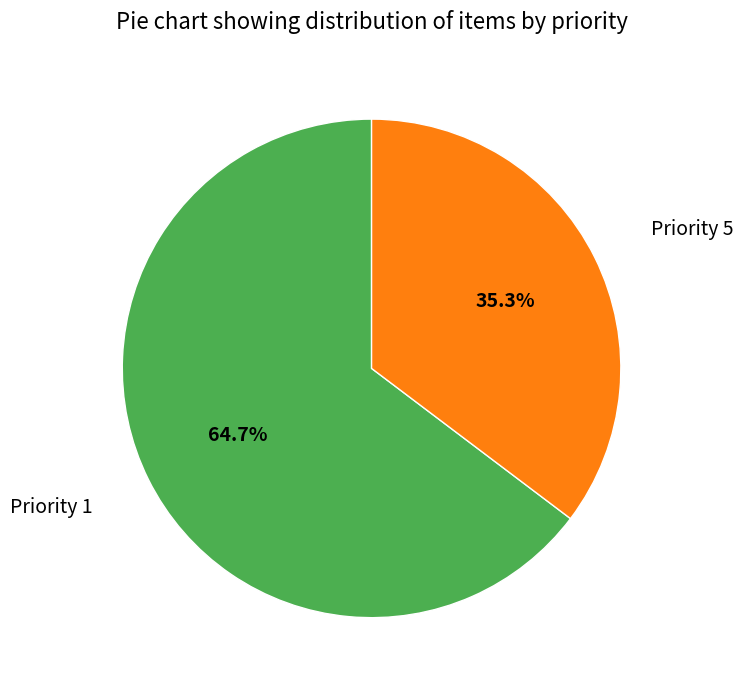

Is there a majority slice in this chart?

Yes